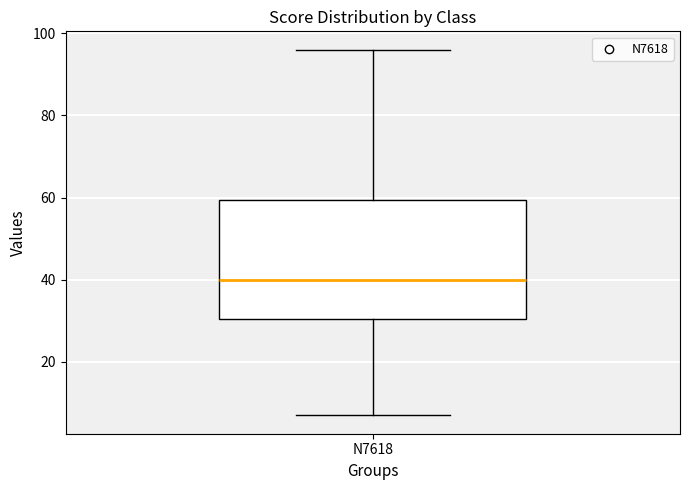

Where does the upper whisker of the box for N7618 end on the y-axis? The values are not printed on the chart, so give them approximately, as read against the axis.

96